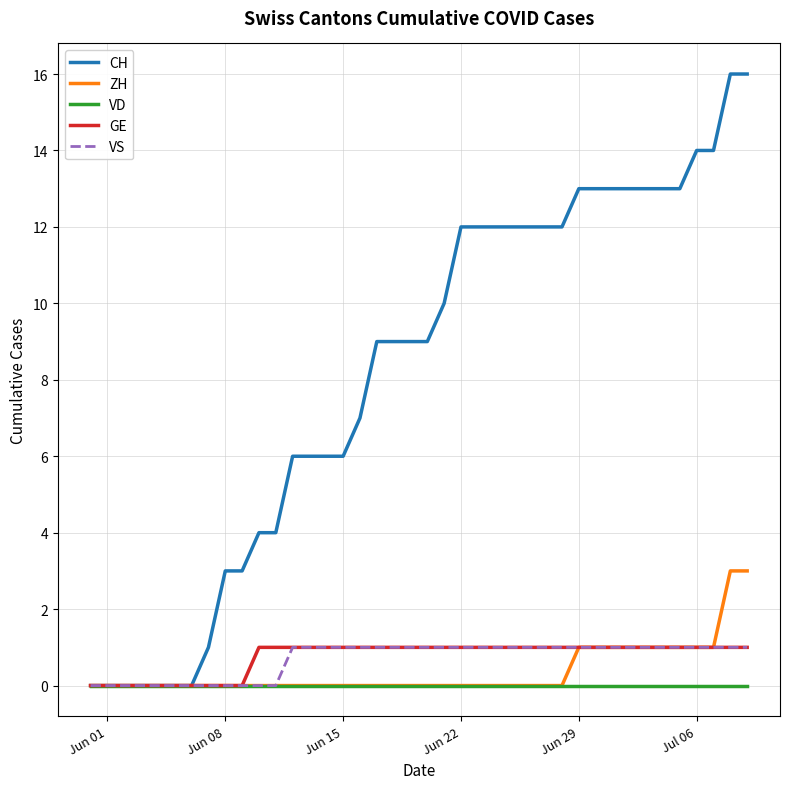

Which series has the largest total across all categories?

CH